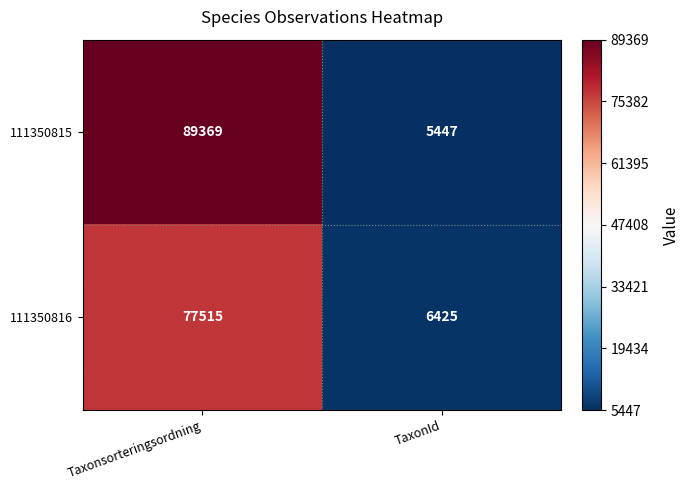

Reading left to right, what are all the values shown in this chart?

111350815: 89369	5447
111350816: 77515	6425